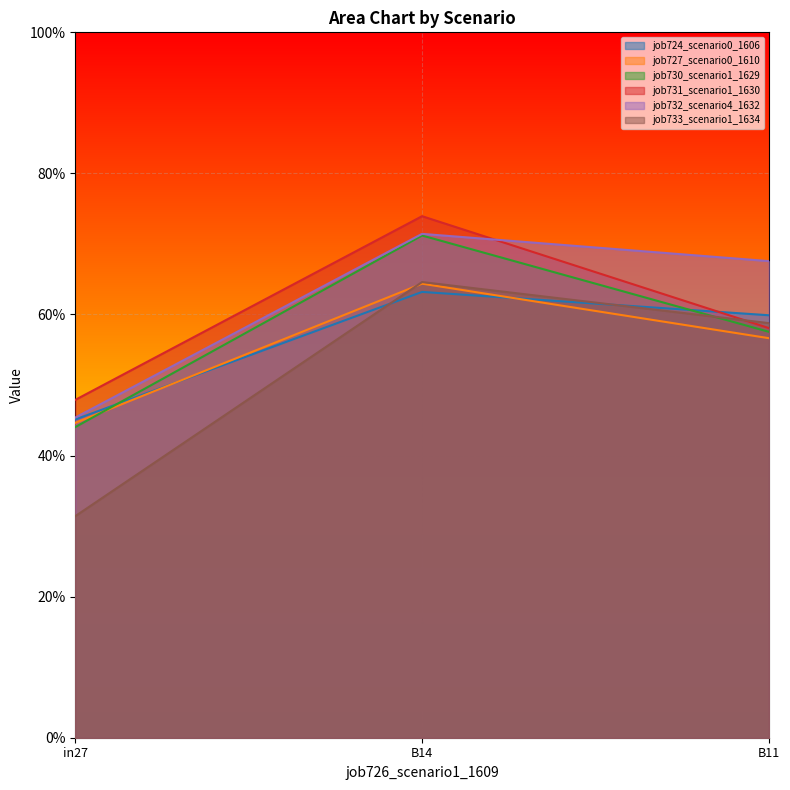

What is the minimum value for job733_scenario1_1634?

0.3